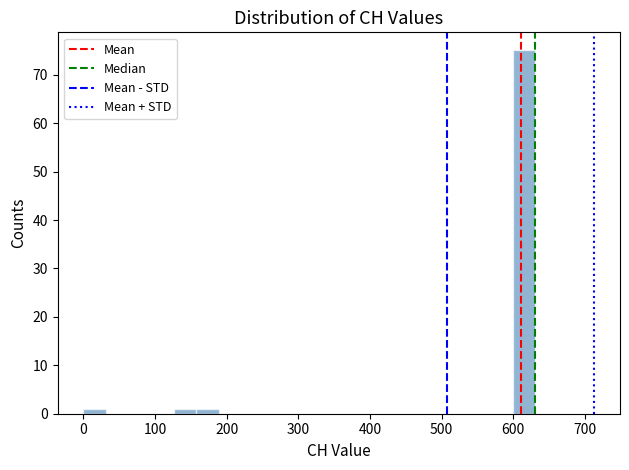

Read against the x-axis, roughly where is the centre of the tallest bar?

620